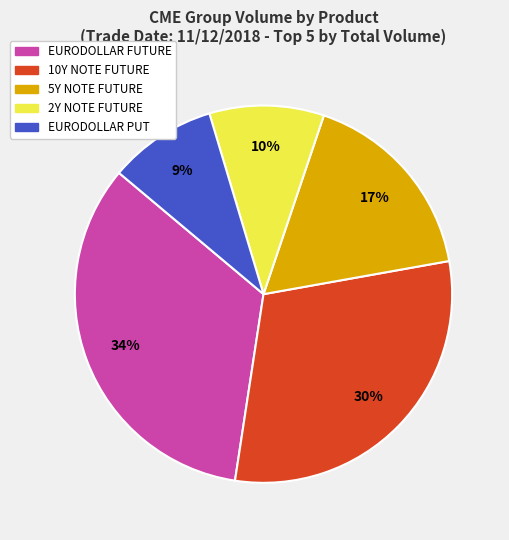

What percentage is the EURODOLLAR FUTURE slice, to the nearest percent?

34%